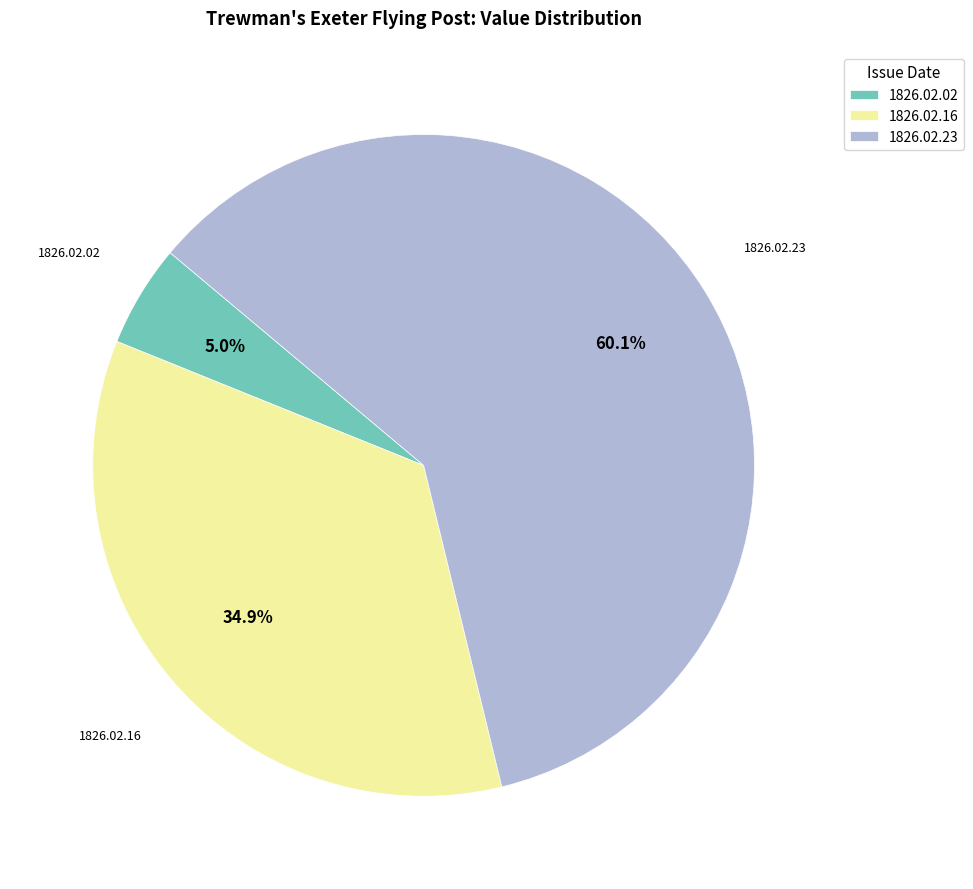

Which has a higher value, 1826.02.23 or 1826.02.02?

1826.02.23